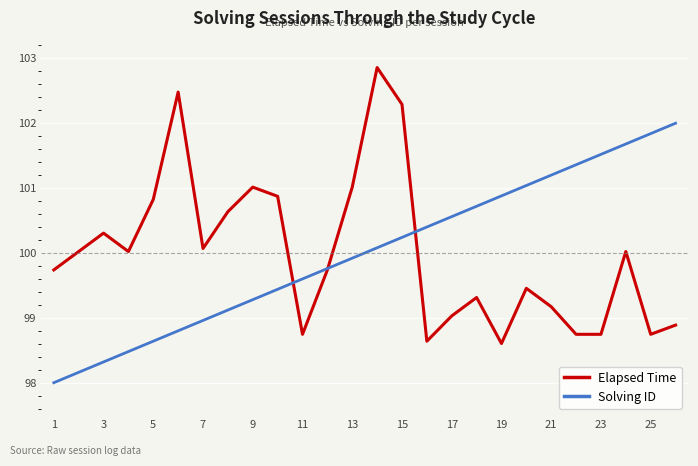

What is the highest value of the Elapsed Time series?

102.9